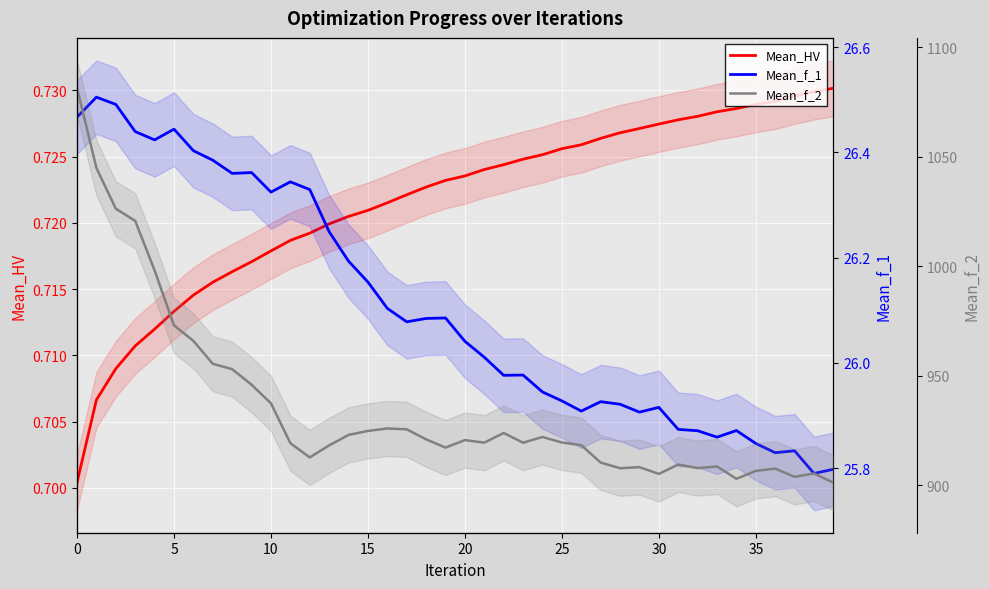

Reading left to right, extract all data points from this chart.

Mean_HV: 0.7	0.7	0.7	0.7	0.7	0.7	0.7	0.7	0.7	0.7	0.7	0.7	0.7	0.7	0.7	0.7	0.7	0.7	0.7	0.7	0.7	0.7	0.7	0.7	0.7	0.7	0.7	0.7	0.7	0.7	0.7	0.7	0.7	0.7	0.7	0.7	0.7	0.7	0.7	0.7
Mean_f_1: 26.5	26.5	26.5	26.4	26.4	26.4	26.4	26.4	26.4	26.4	26.3	26.3	26.3	26.2	26.2	26.2	26.1	26.1	26.1	26.1	26.0	26.0	26.0	26.0	25.9	25.9	25.9	25.9	25.9	25.9	25.9	25.9	25.9	25.9	25.9	25.8	25.8	25.8	25.8	25.8
Mean_f_2: 1081.4	1044.9	1026.3	1020.7	998.1	973.0	965.9	955.5	953.0	945.9	937.4	919.2	912.7	918.2	923.0	924.8	925.9	925.6	921.0	917.2	920.6	919.5	923.9	919.4	922.0	919.6	918.3	910.4	907.8	908.3	905.2	909.5	907.9	908.6	903.0	906.6	907.6	903.8	905.4	901.2